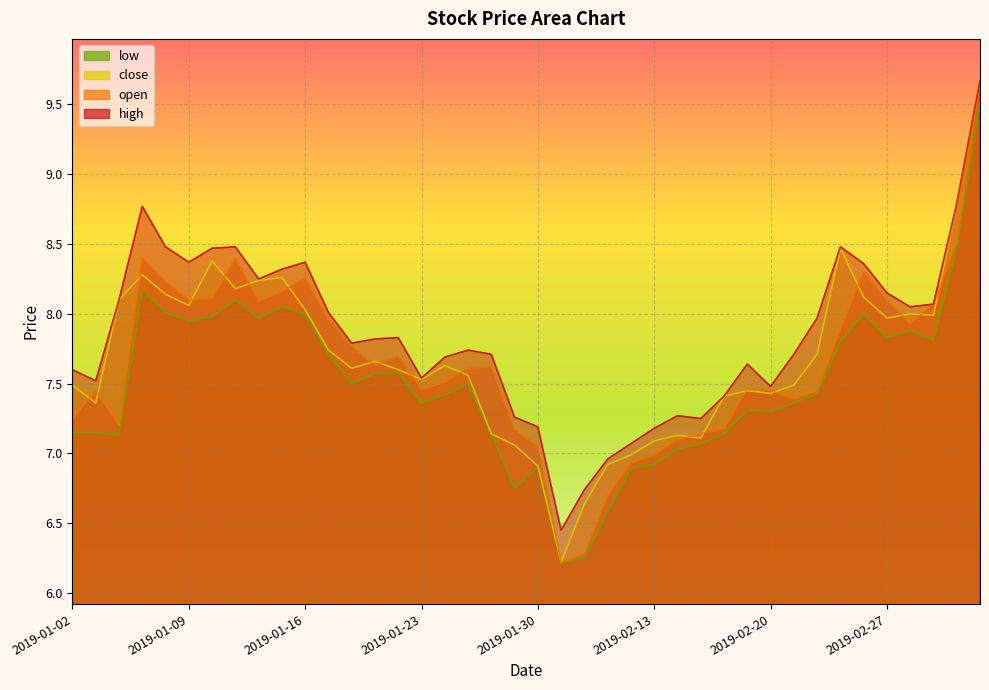

How many values in the close series exceed 7?

35